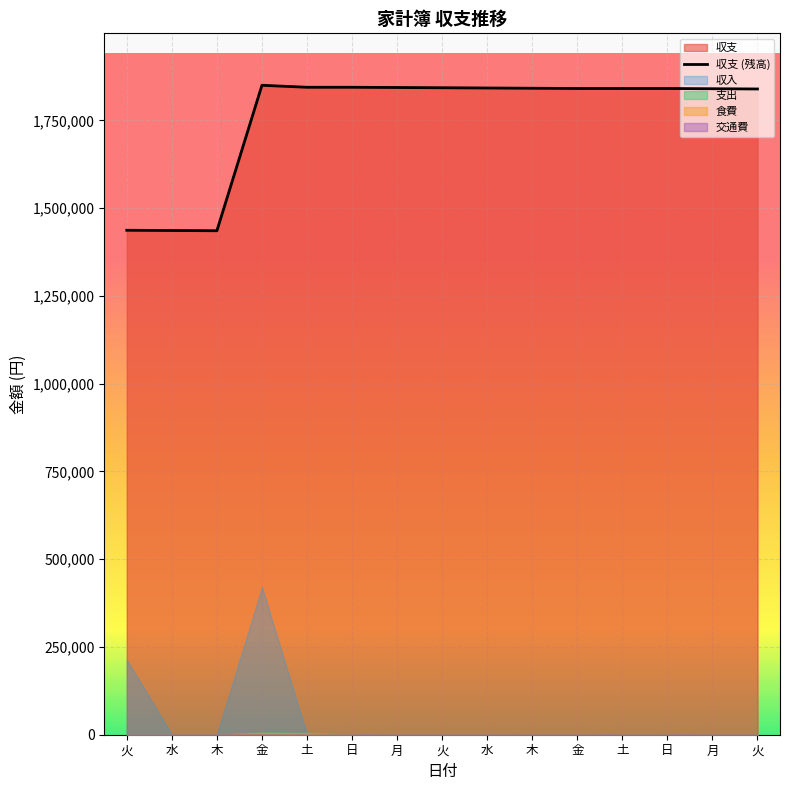

Does the chart display data point markers on the line(s)?

No